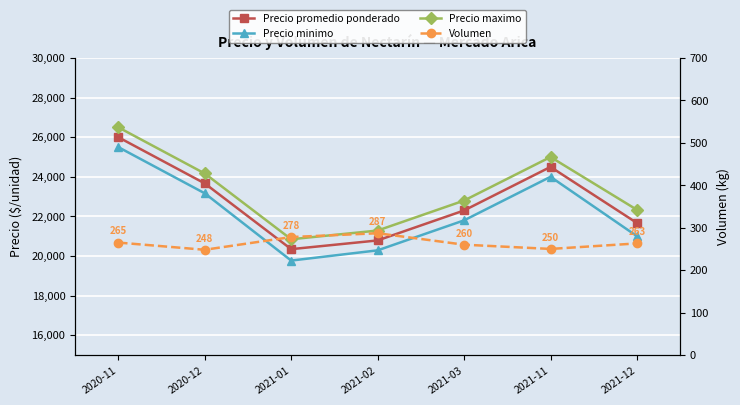

At which category does Volumen reach its first local valley?

2020-12